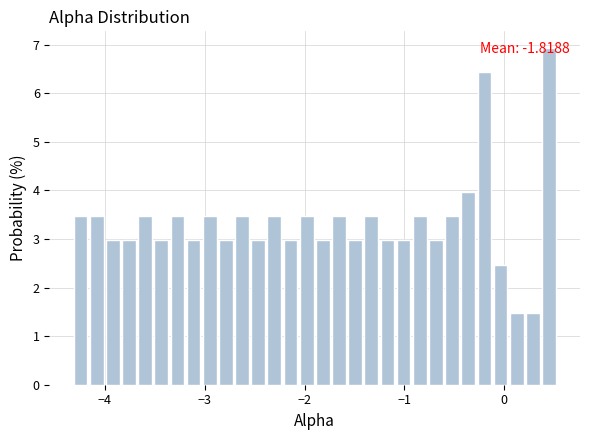

Read against the x-axis, roughly where is the centre of the tallest bar?

0.4